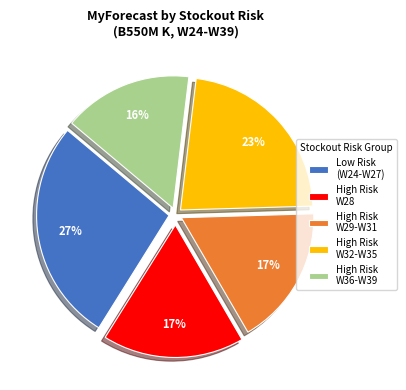

How many slices are in this pie chart?

5